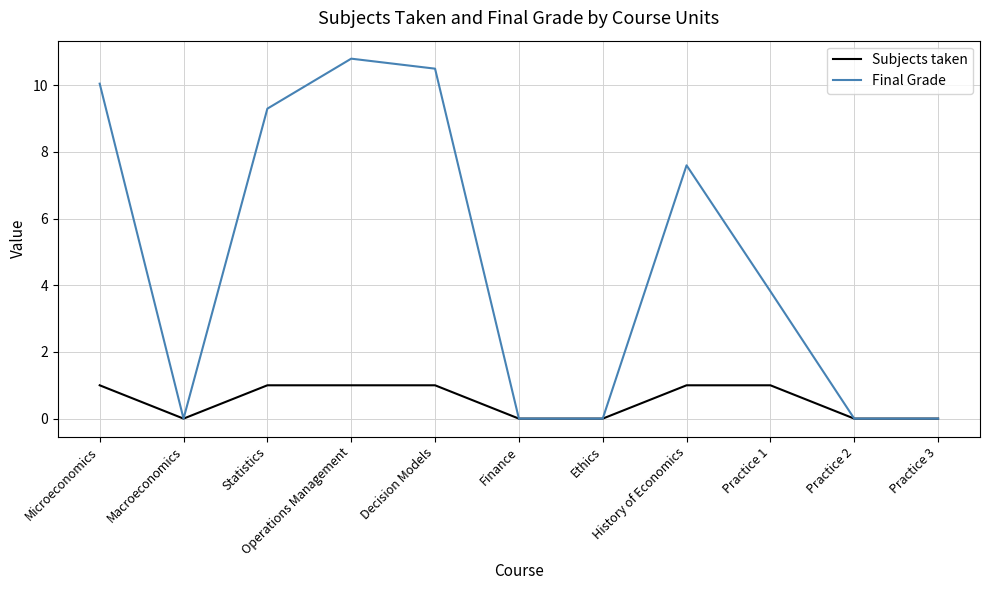

Which series has the largest range (max minus min)?

Final Grade